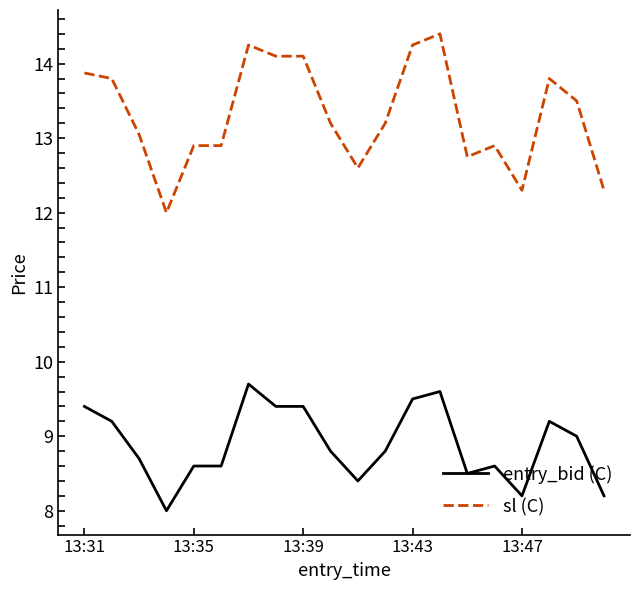

Rank the series by their maximum value, from highest to lowest.

sl (C), entry_bid (C)